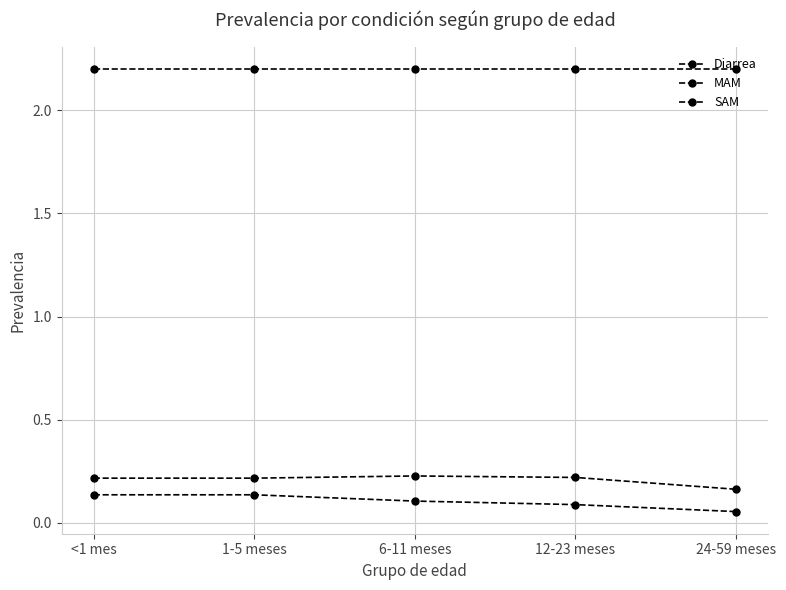

Rank the series at 6-11 meses from lowest to highest value.

SAM, MAM, Diarrea